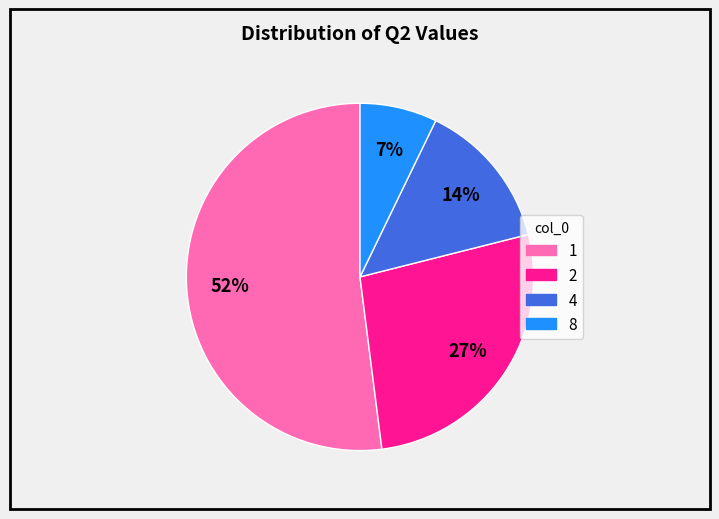

Which has a higher value, 8 or 4?

4